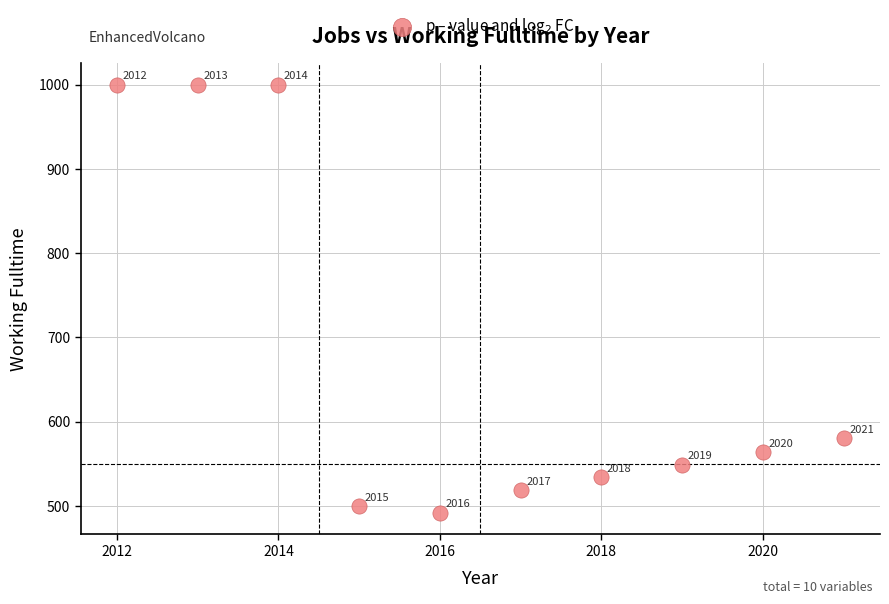

What Y value in the scatter plot is closest to 746?

580